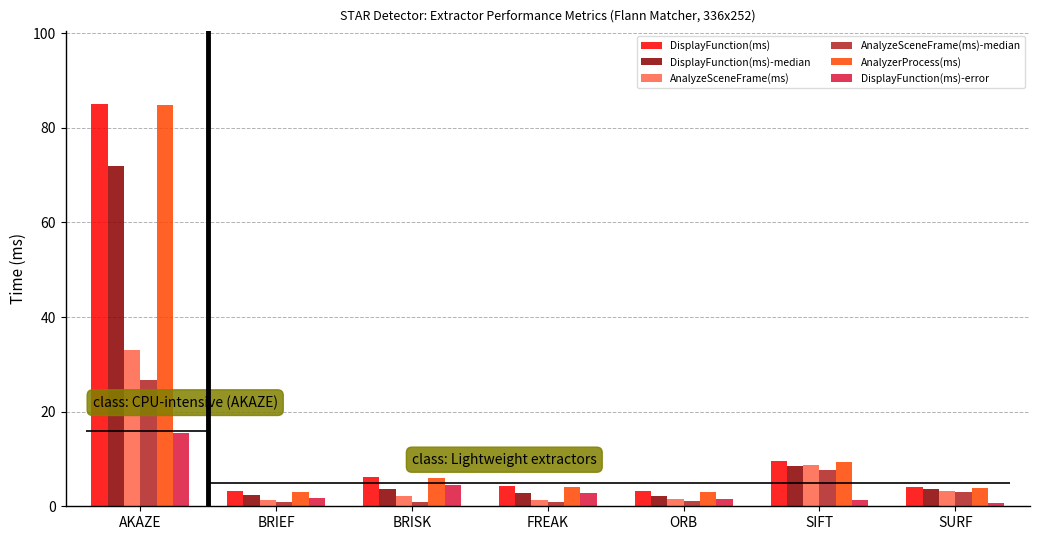

Reading left to right, what are all the values shown in this chart?

DisplayFunction(ms): AKAZE=85.1	BRIEF=3.2	BRISK=6.2	FREAK=4.3	ORB=3.2	SIFT=9.5	SURF=4.1
DisplayFunction(ms)-median: AKAZE=72.0	BRIEF=2.3	BRISK=3.5	FREAK=2.7	ORB=2.2	SIFT=8.4	SURF=3.7
AnalyzeSceneFrame(ms): AKAZE=33.1	BRIEF=1.4	BRISK=2.2	FREAK=1.3	ORB=1.5	SIFT=8.7	SURF=3.3
AnalyzeSceneFrame(ms)-median: AKAZE=26.7	BRIEF=0.9	BRISK=1.0	FREAK=0.9	ORB=1.1	SIFT=7.8	SURF=2.9
AnalyzerProcess(ms): AKAZE=84.8	BRIEF=2.9	BRISK=5.9	FREAK=4.1	ORB=3.0	SIFT=9.3	SURF=3.8
DisplayFunction(ms)-error: AKAZE=15.4	BRIEF=1.7	BRISK=4.5	FREAK=2.8	ORB=1.4	SIFT=1.4	SURF=0.8